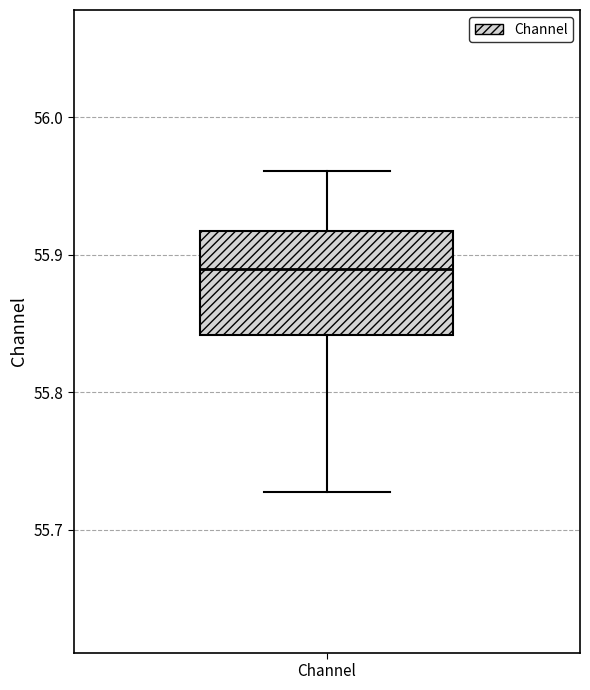

Read this box plot against the y-axis: the position of the median line, the range covered by the box, and the ends of both whiskers. The values are not printed on the chart, so give them approximately, as read against the axis.

median 55.89, box 55.84 to 55.92, whiskers 55.73 to 55.96